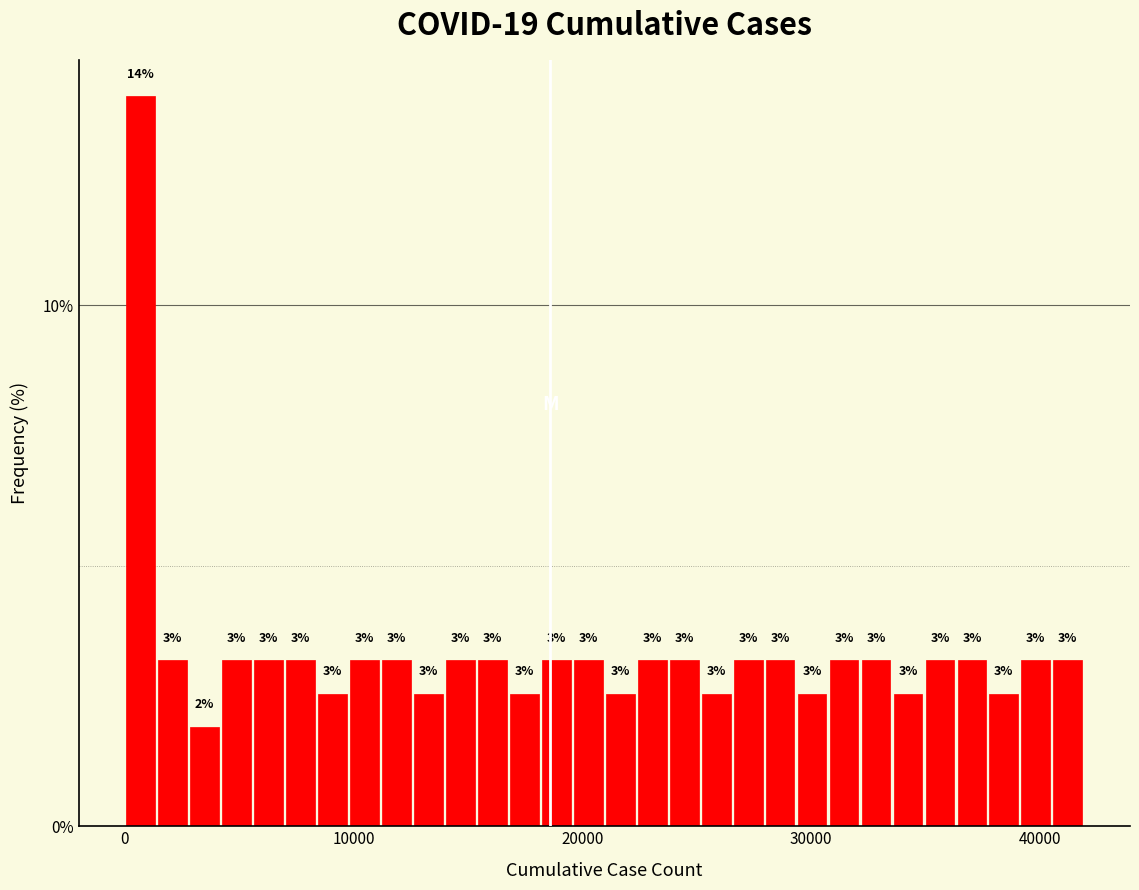

Around what value on the x-axis is the tallest bar? Give the approximate position of its centre, as read against the axis.

1000